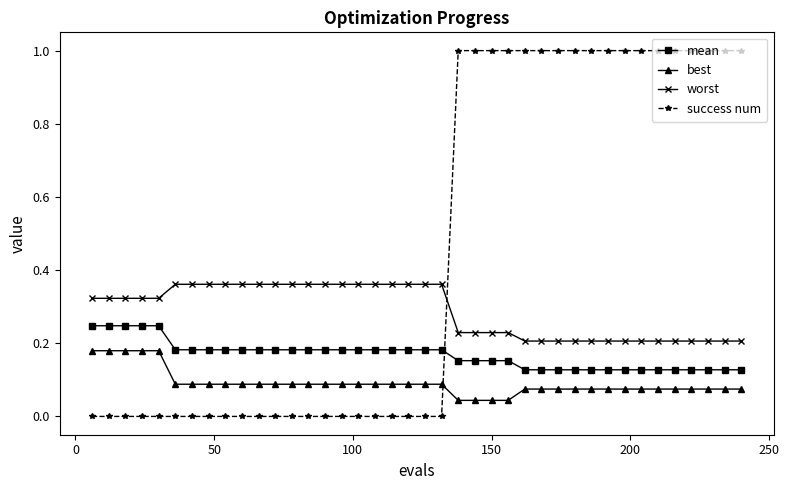

At how many categories does at least one series exceed 0?

40